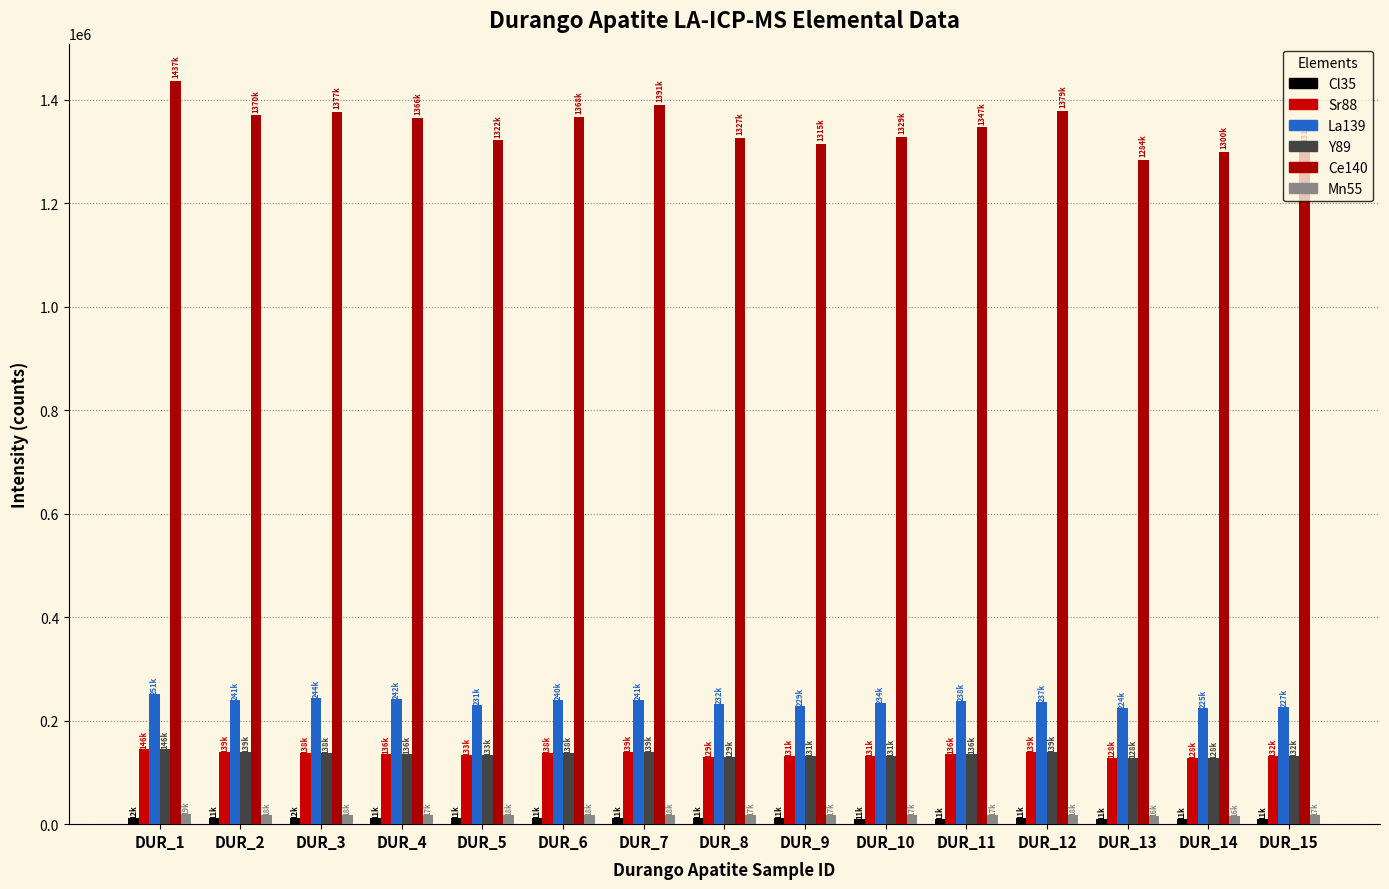

Count the number of data series in this chart.

6